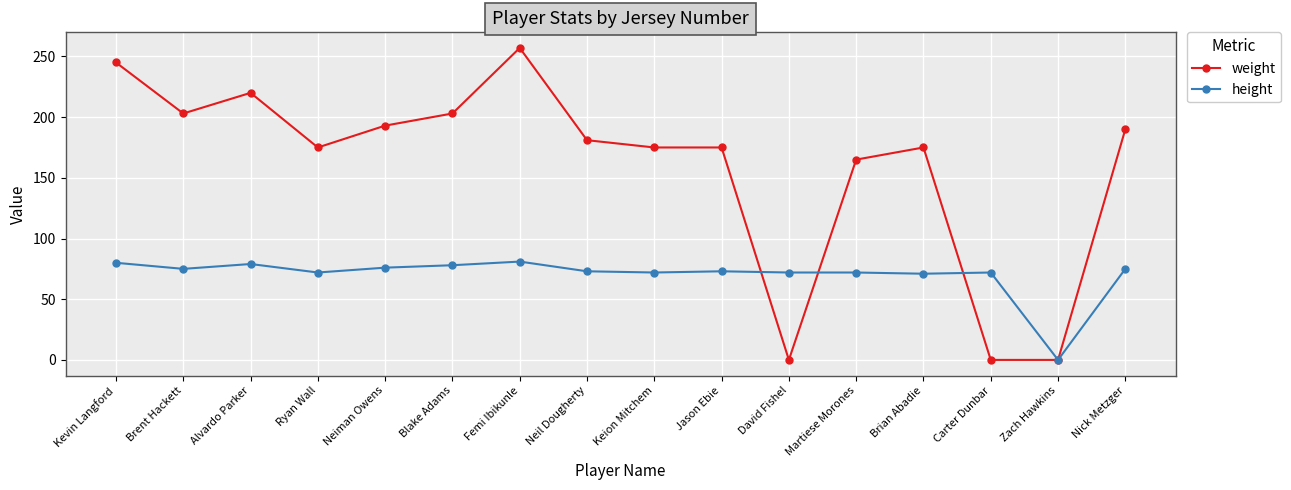

What is the approximate value of weight at Brent Hackett?

203